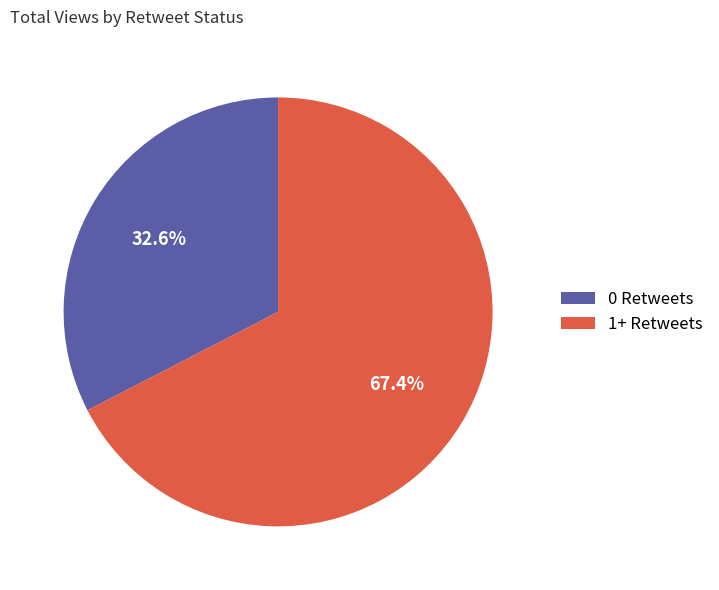

Between 1+ Retweets and 0 Retweets, which is larger?

1+ Retweets